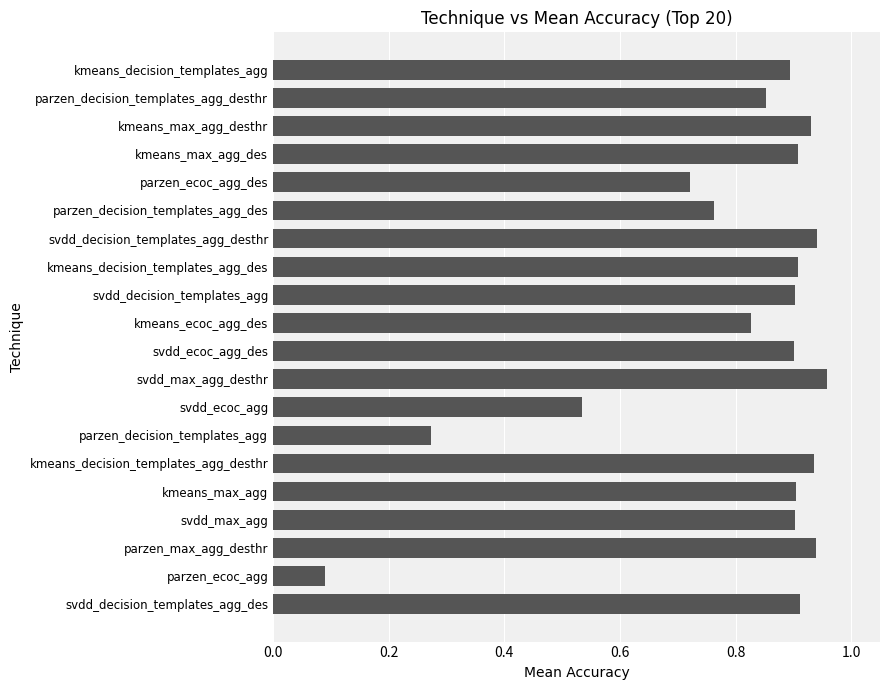

What is the sum of all values?

16.0